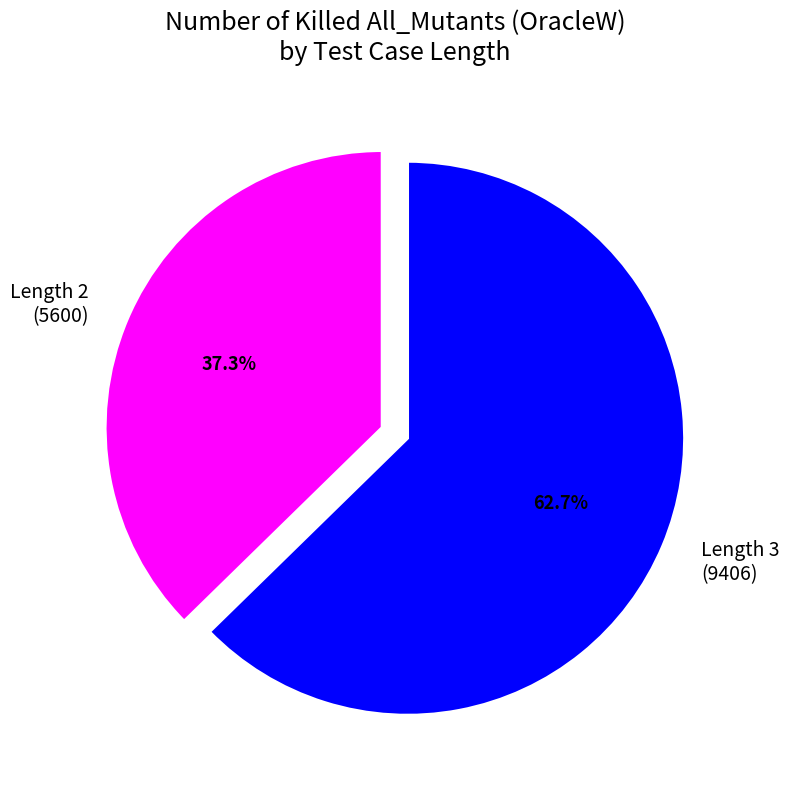

Do Length 2 (5600) and Length 3 (9406) together represent more than half of the pie?

Yes